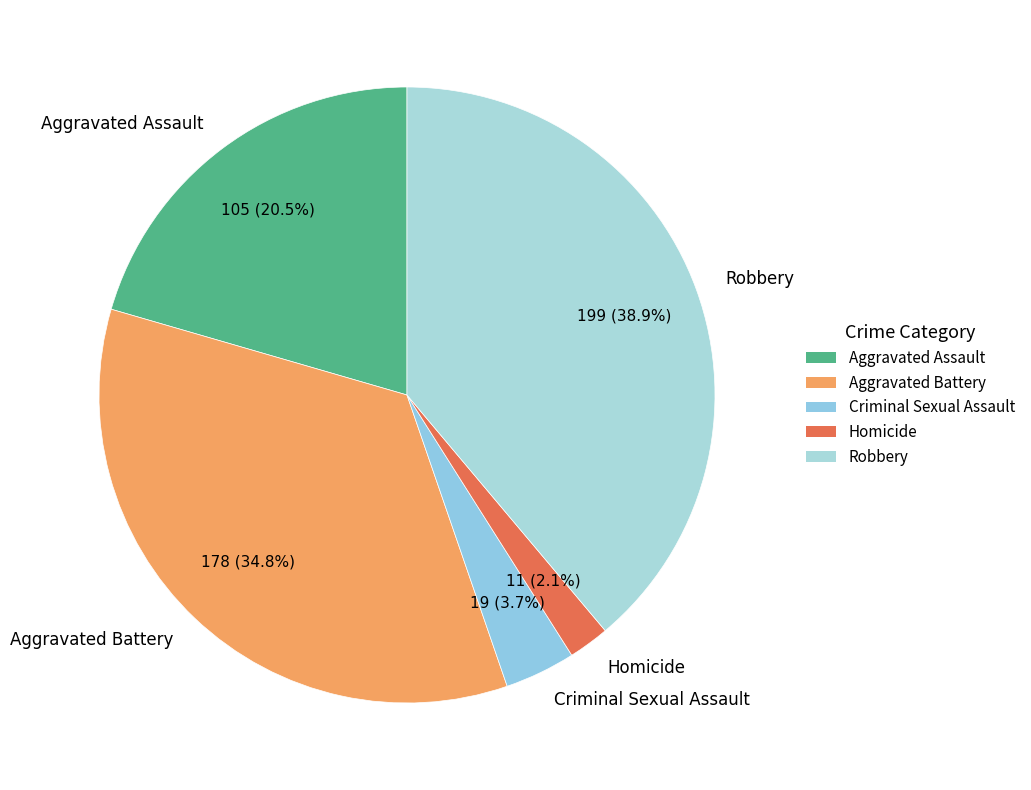

True or false: Aggravated Battery accounts for 35% of the total.

True